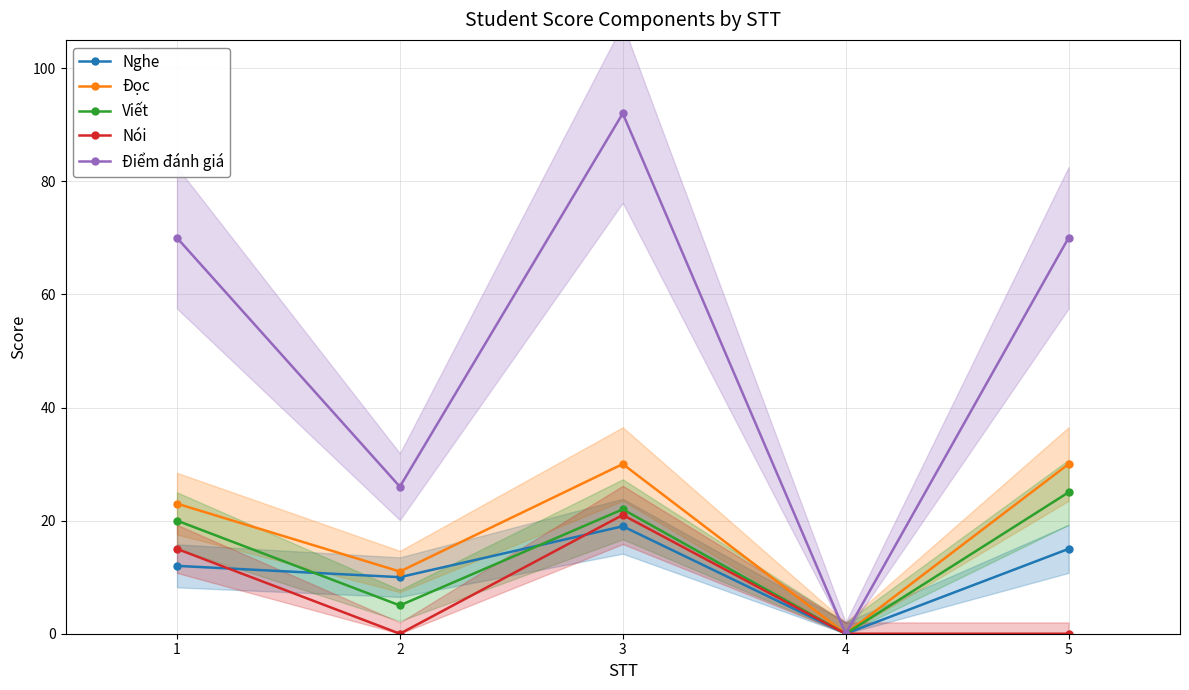

What is the sum of the Viết values at 2 and 3?

27